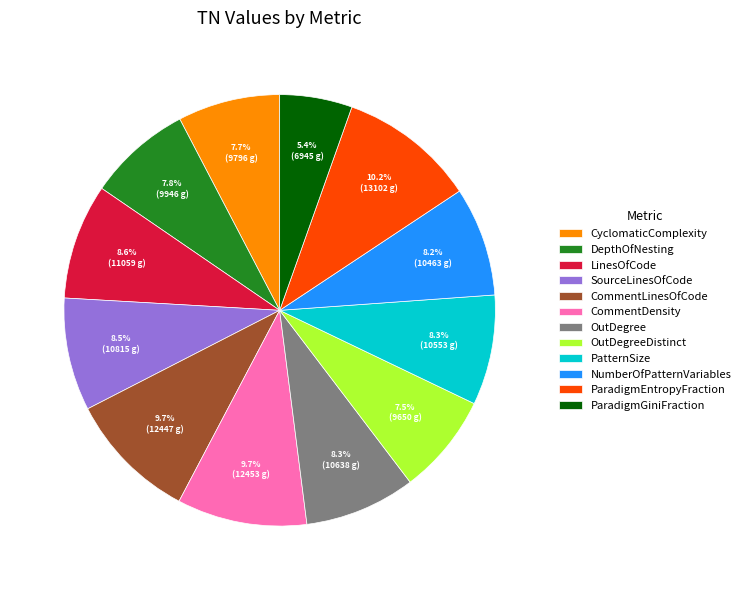

What is the smallest slice in the pie chart?

ParadigmGiniFraction